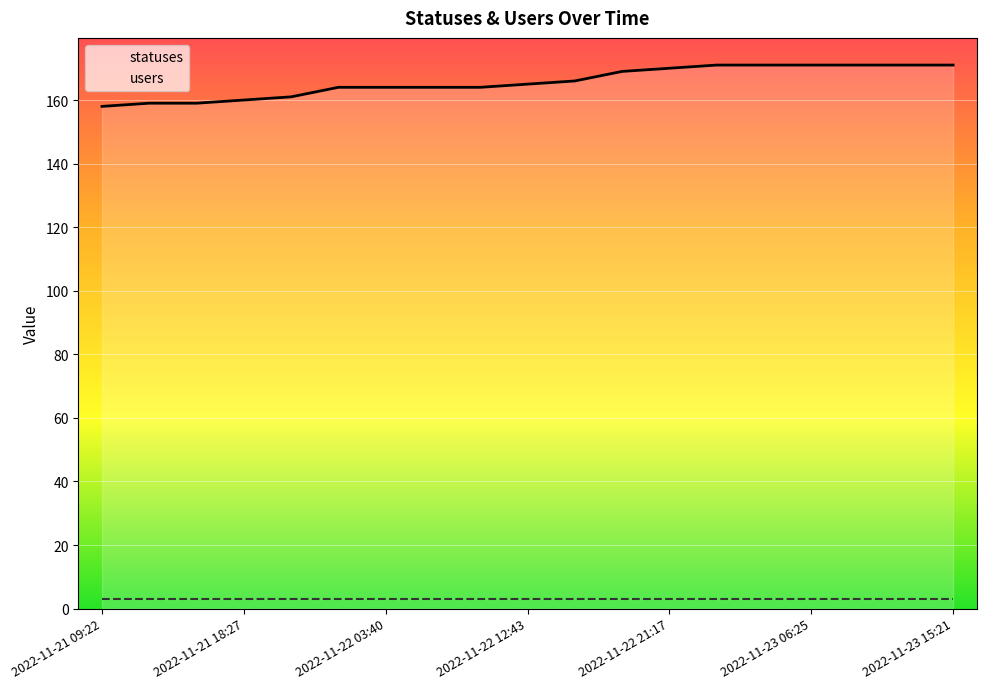

Count the number of data series in this chart.

2